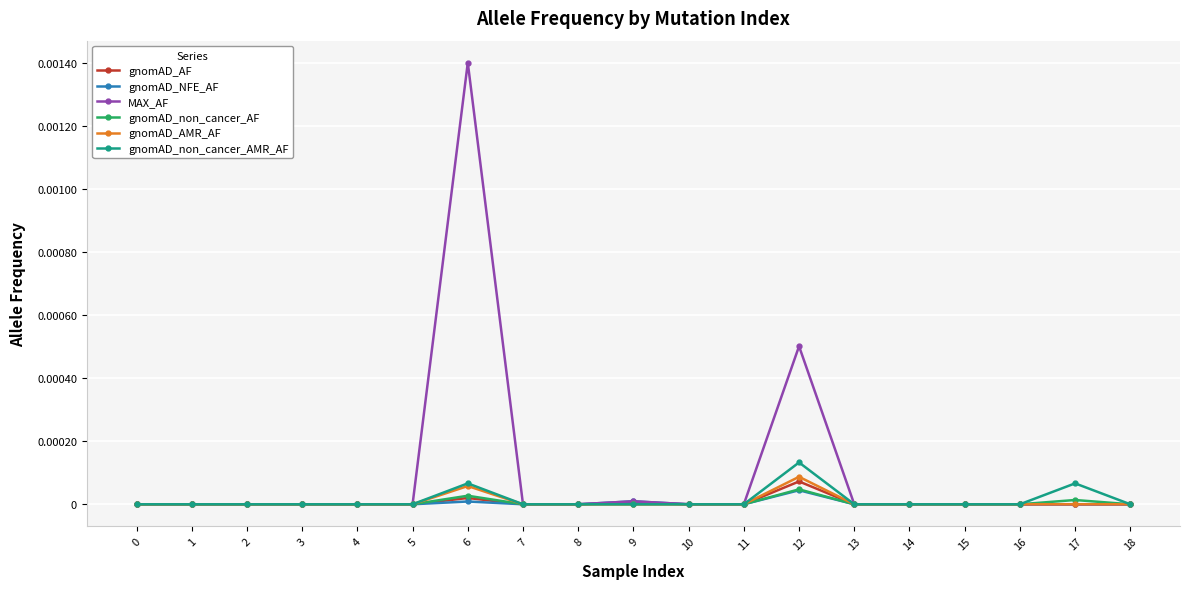

Which series has the largest total across all categories?

MAX_AF